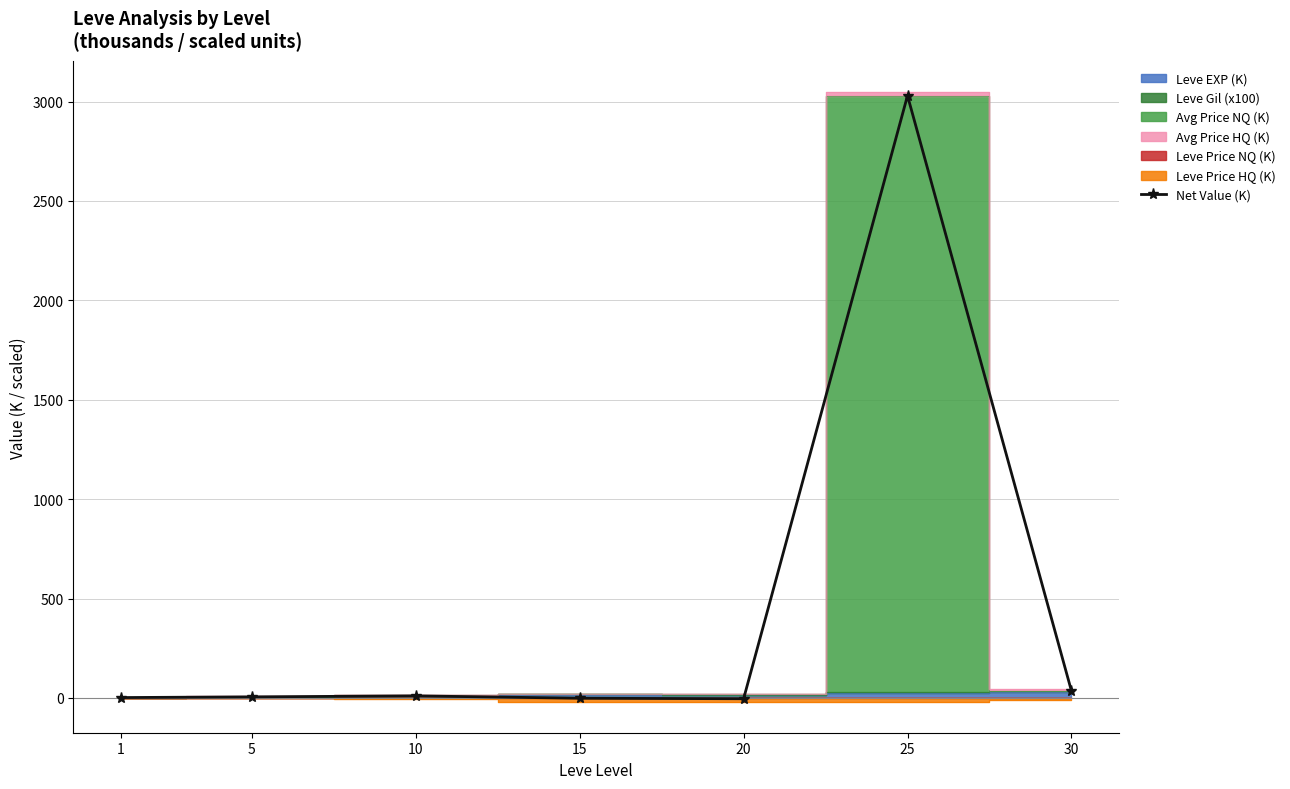

The chart shows a value of 9.4 at 5. True or false?

False